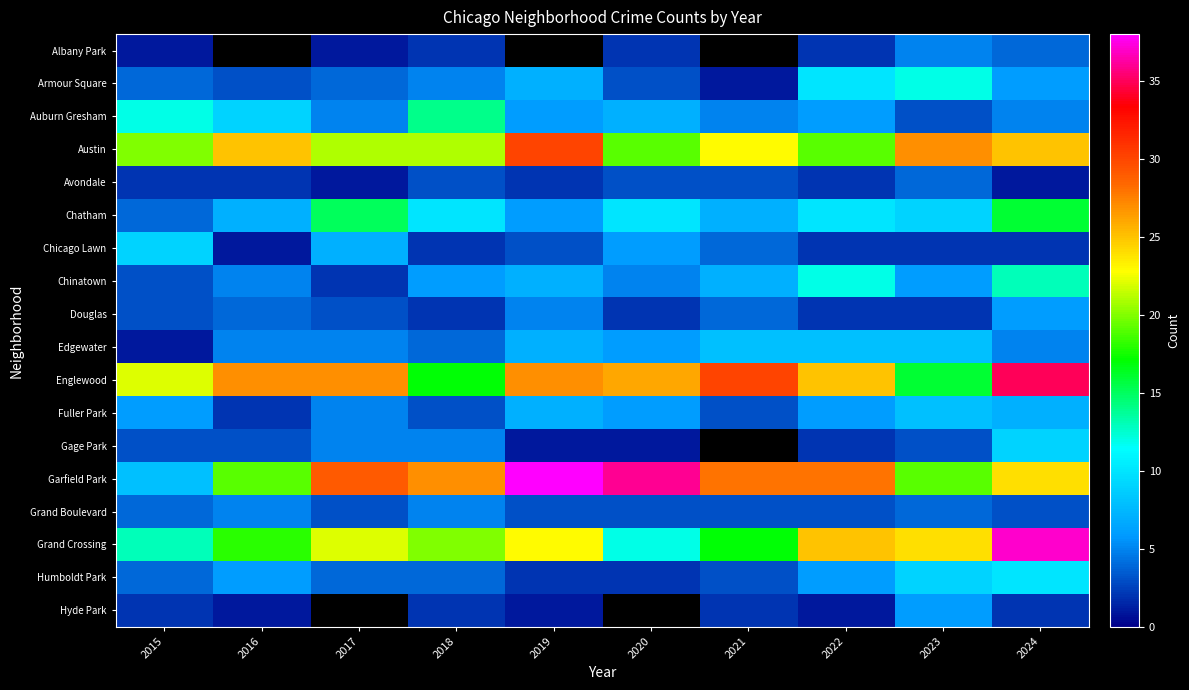

What is the sum of the Englewood values at 2019 and 2024?

62.0